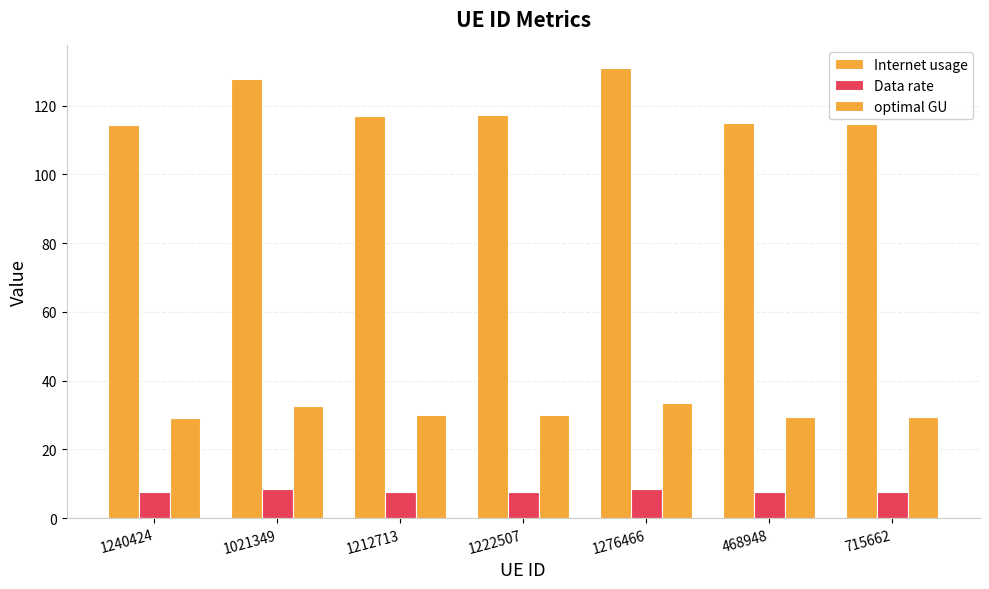

Where is Internet usage nearest to the value 122?

1222507